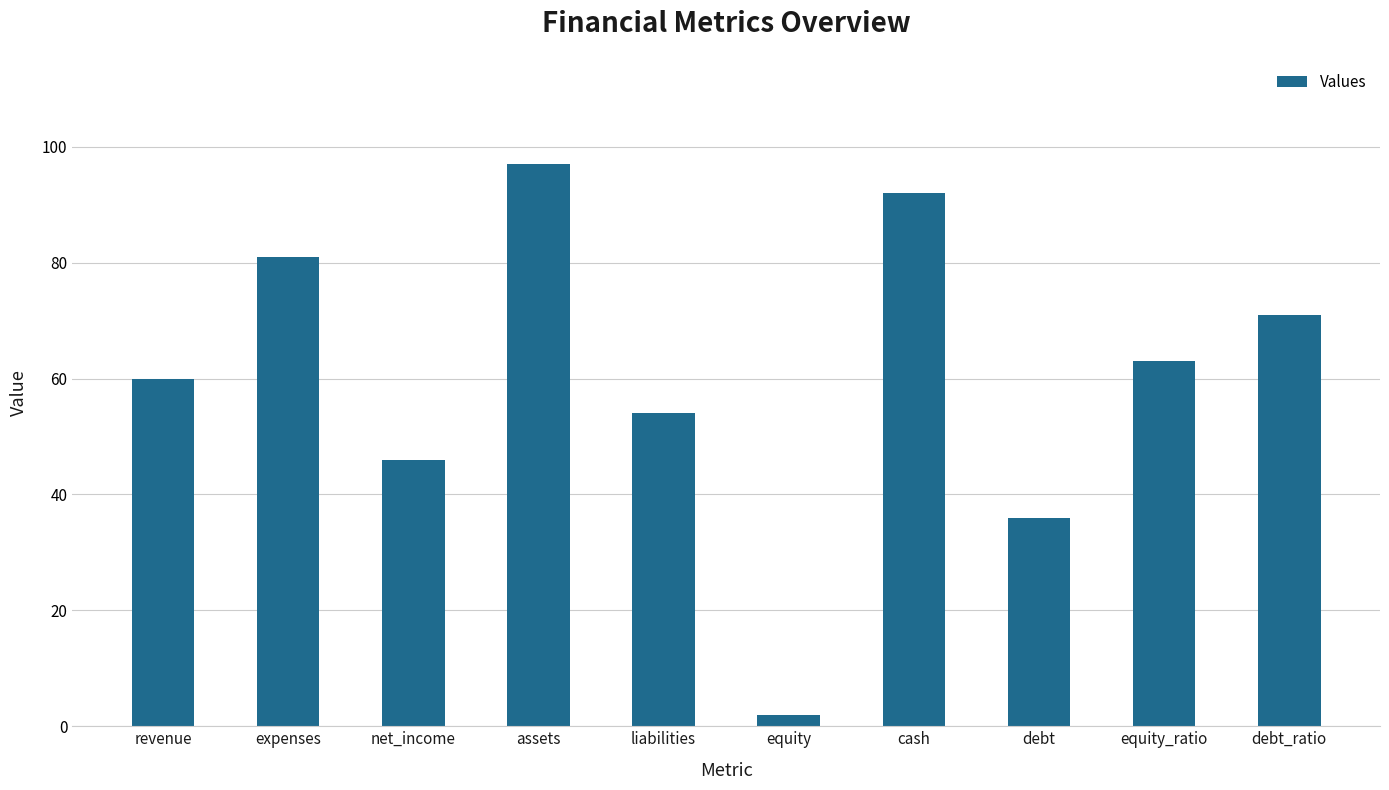

What is the maximum value shown in the chart?

97